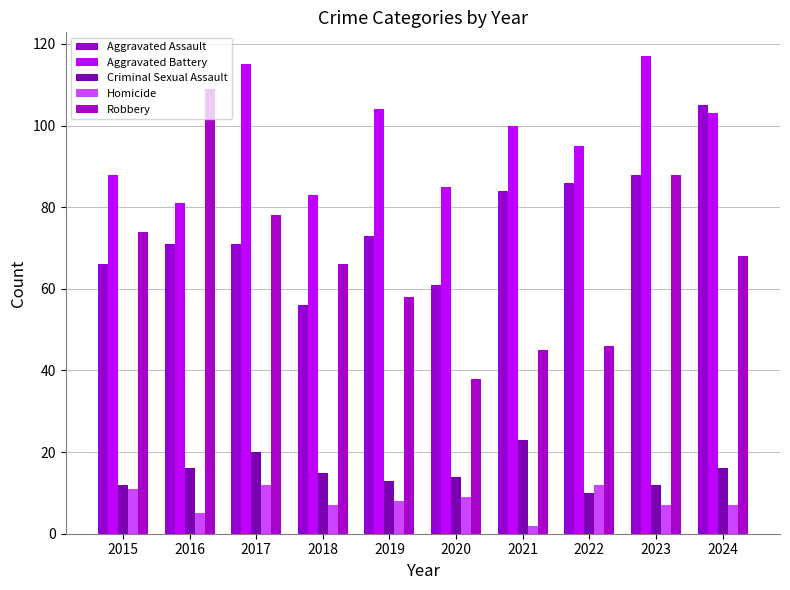

What is the highest value of the Aggravated Battery series?

117